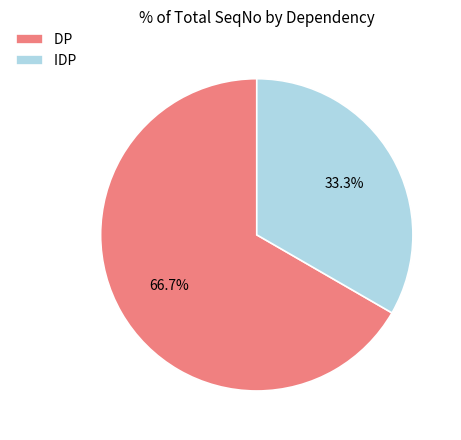

Approximately how many times larger is the value at IDP compared to DP?

0.5